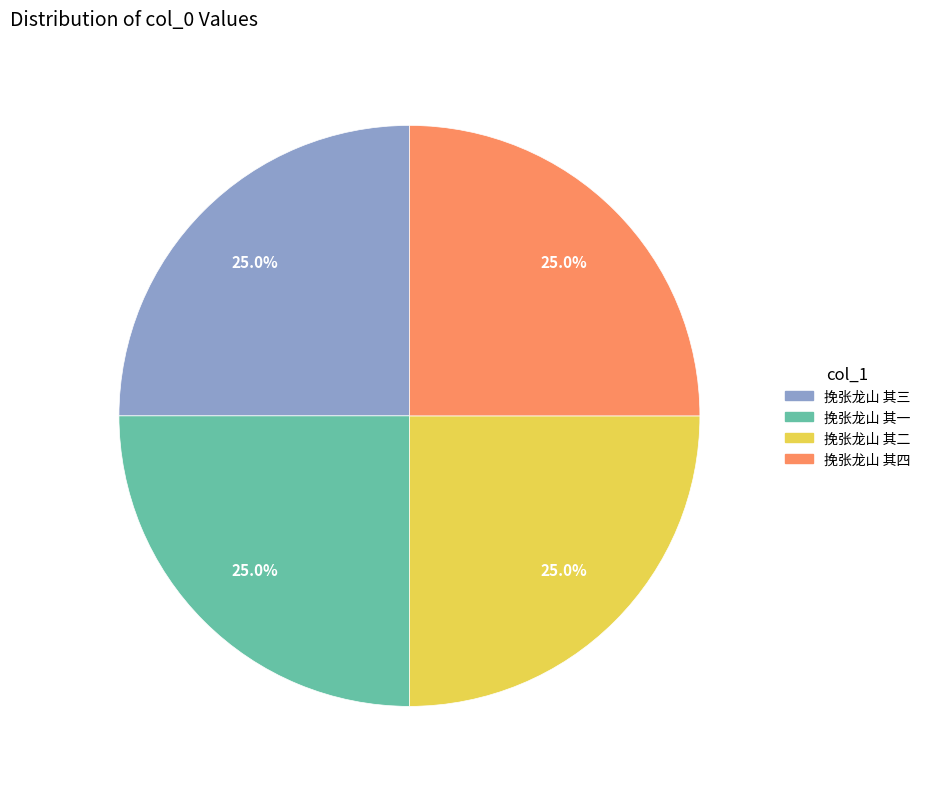

How much of the chart is everything except 挽张龙山 其四?

75.0%